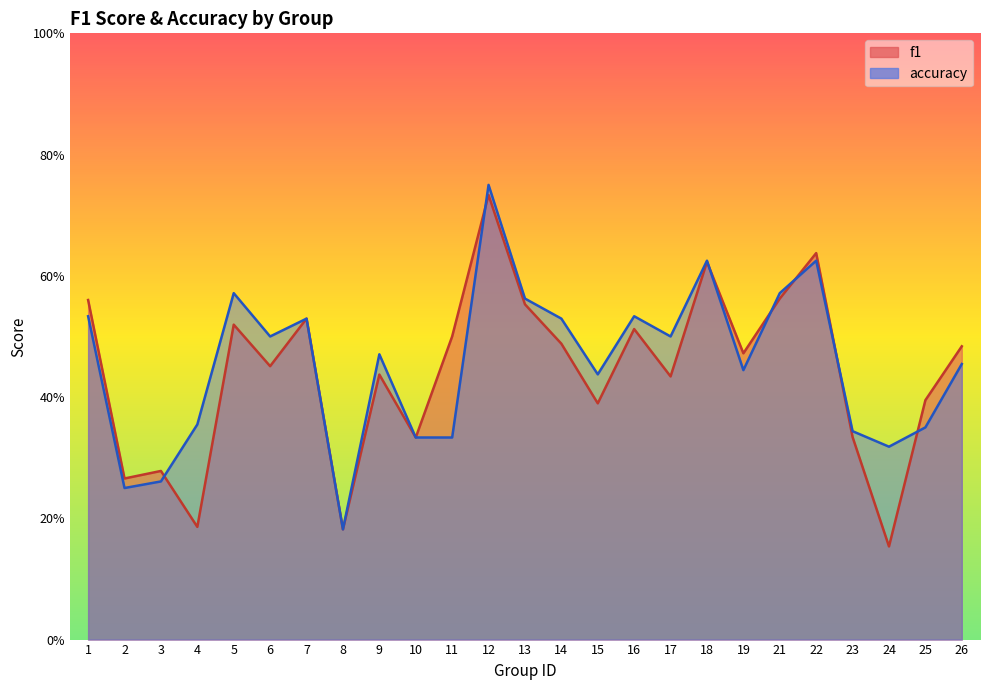

At which category does accuracy reach its first local valley?

2